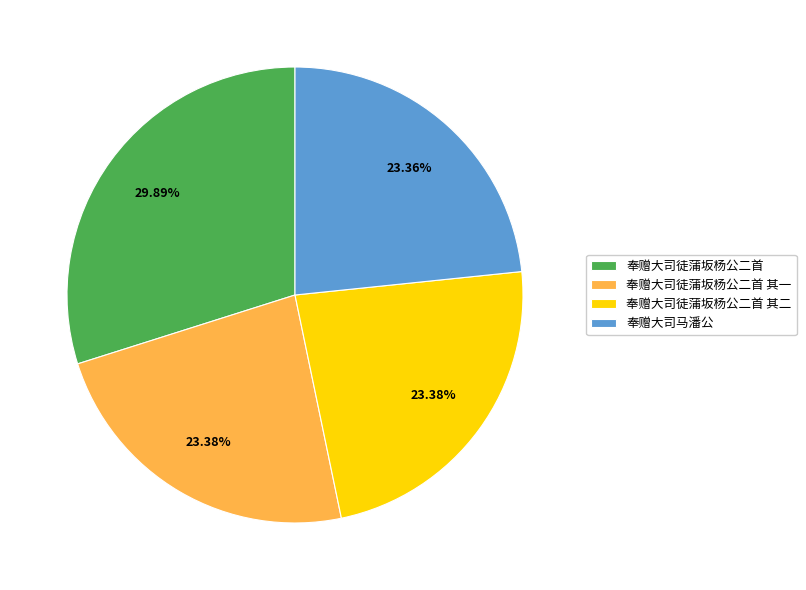

Is it true that 奉赠大司徒蒲坂杨公二首 其一 is 35% of the pie?

False